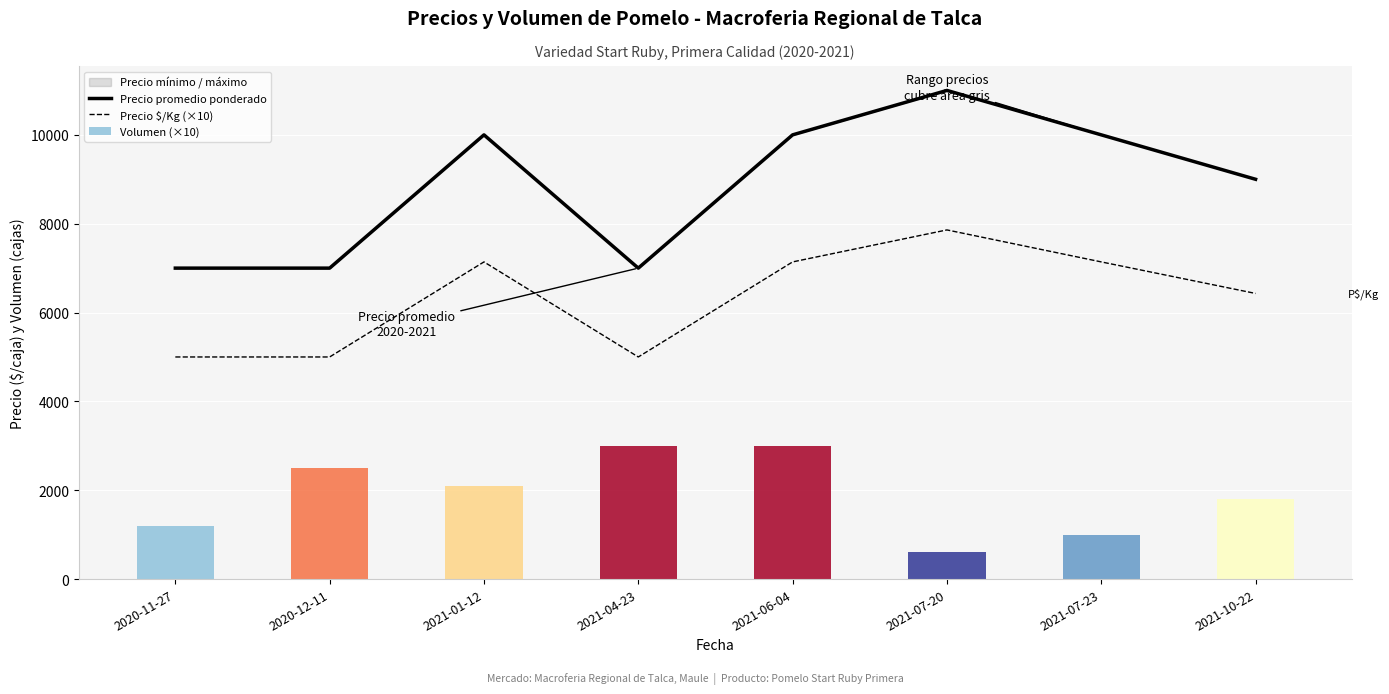

True or false: Precio promedio ponderado and Precio $/Kg (×10) cross at least once.

False